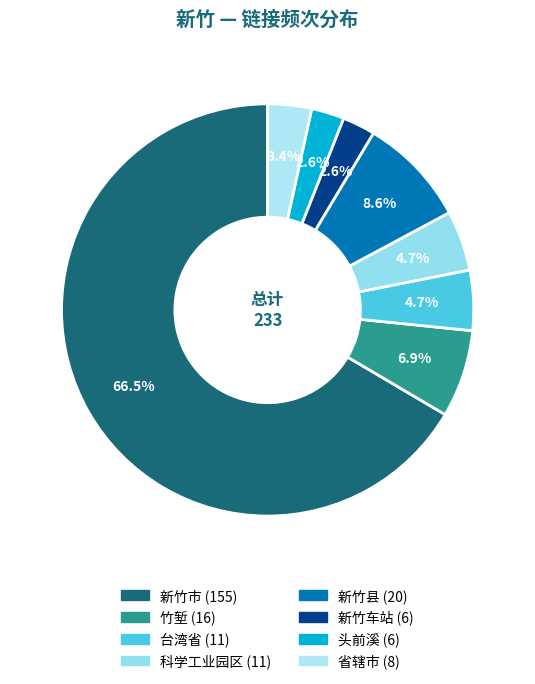

What percentage is the 头前溪 slice, to the nearest percent?

3%